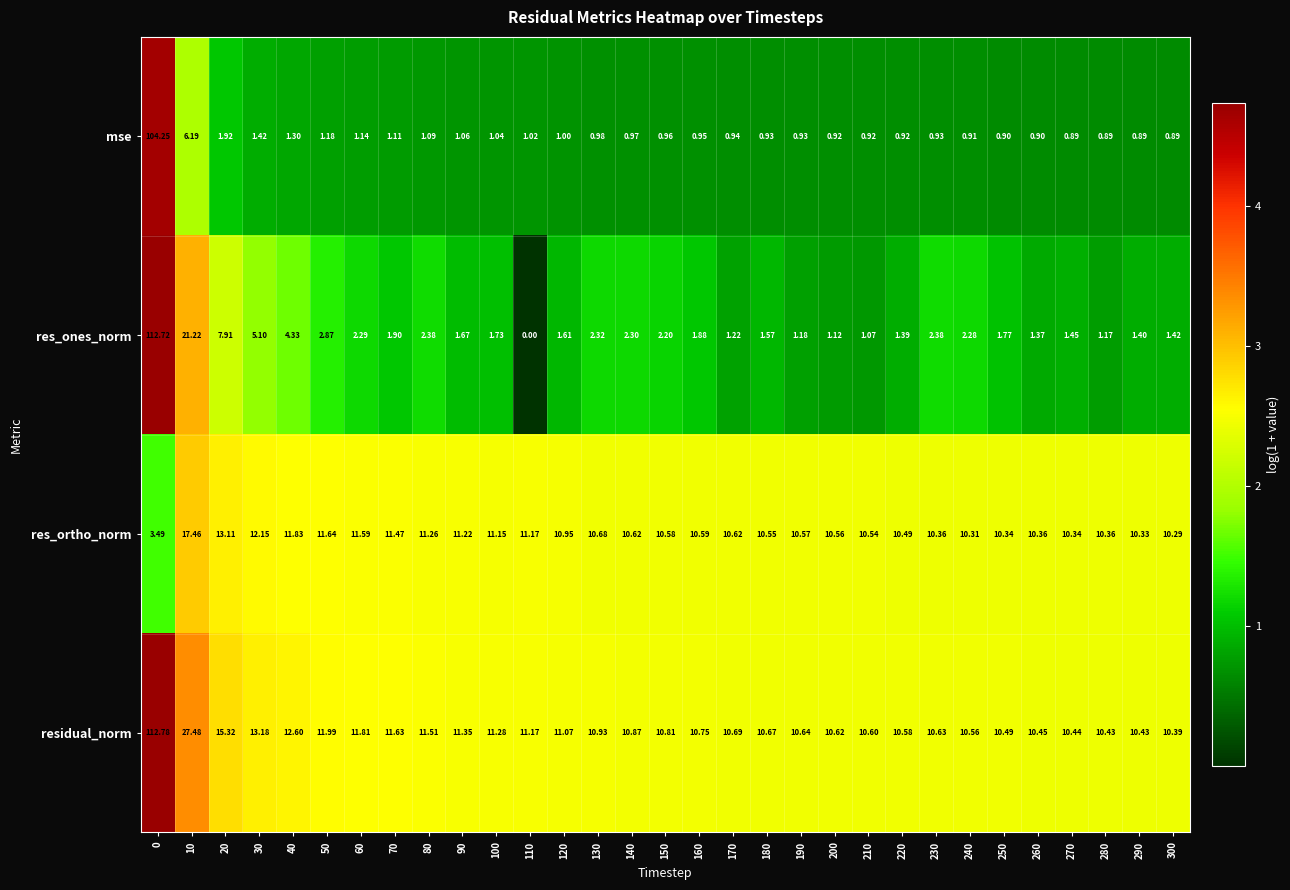

Rank the series by their average value, from lowest to highest.

mse, res_ones_norm, res_ortho_norm, residual_norm